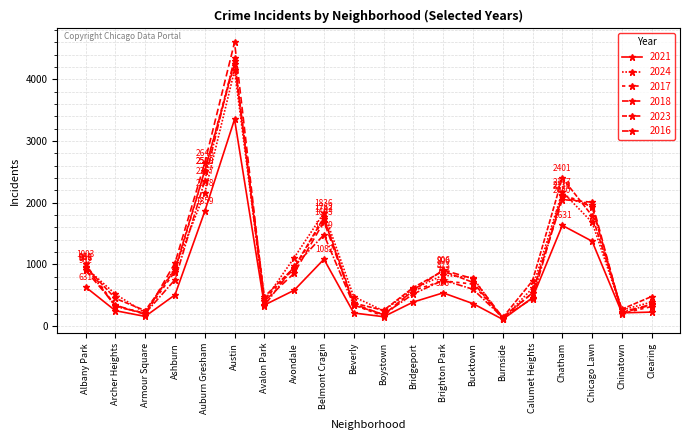

What is the smallest value displayed?

106